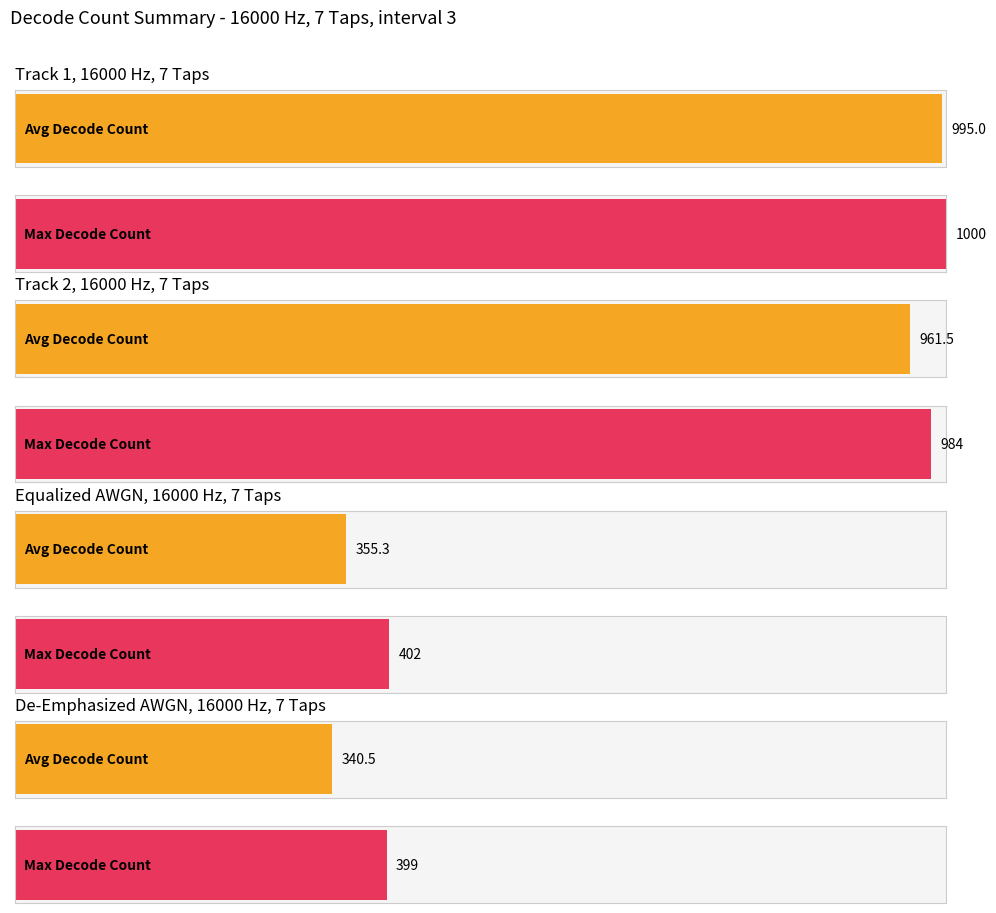

Rank the series at 0.04 from lowest to highest value.

De-Emphasized AWGN (Decode Count), Equalized AWGN (Decode Count), Track 2 (Decode Count), Track 1 (Decode Count)